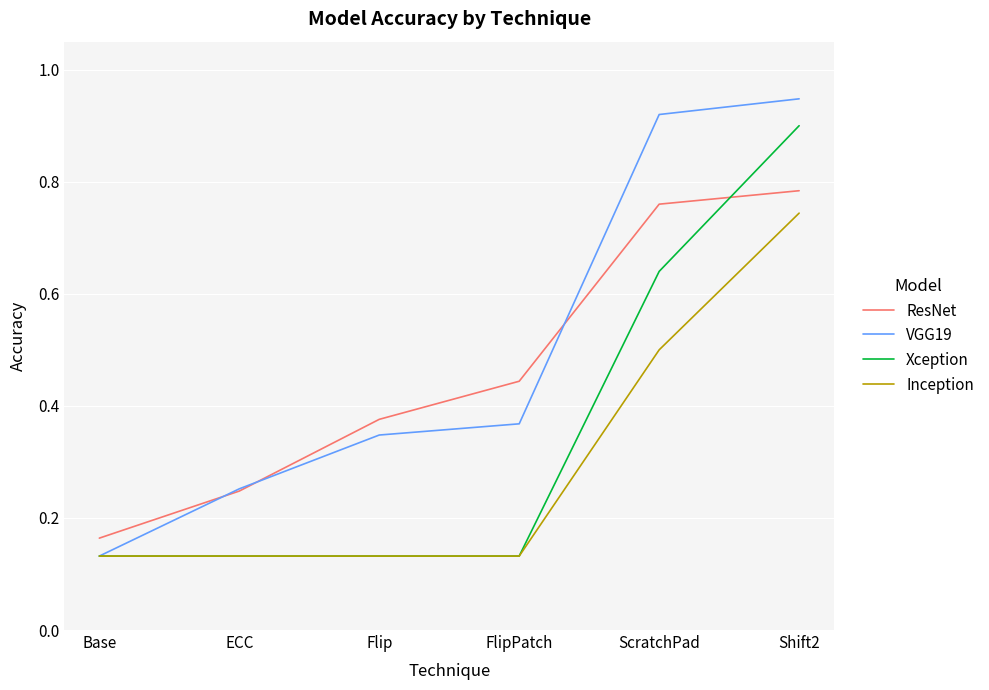

Count the number of data series in this chart.

4